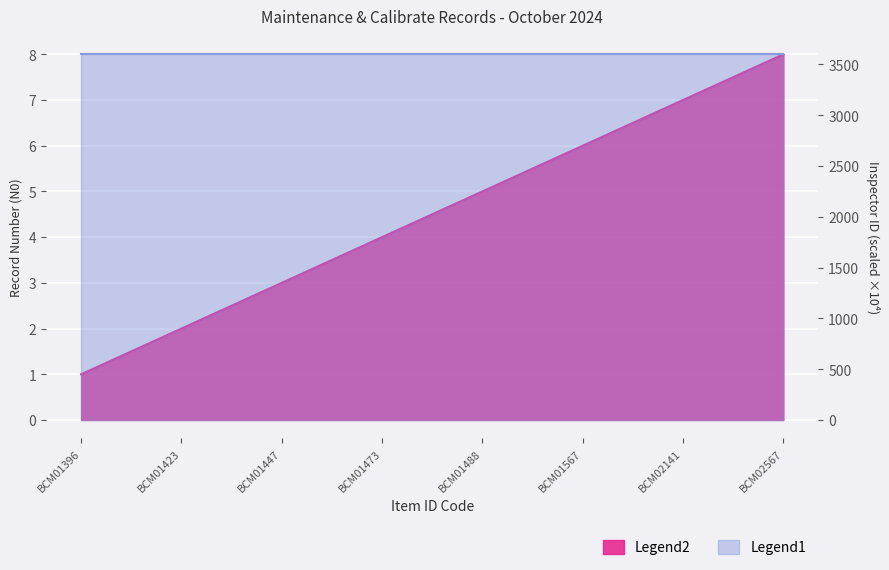

What is the value of the 8th point from the left?

8